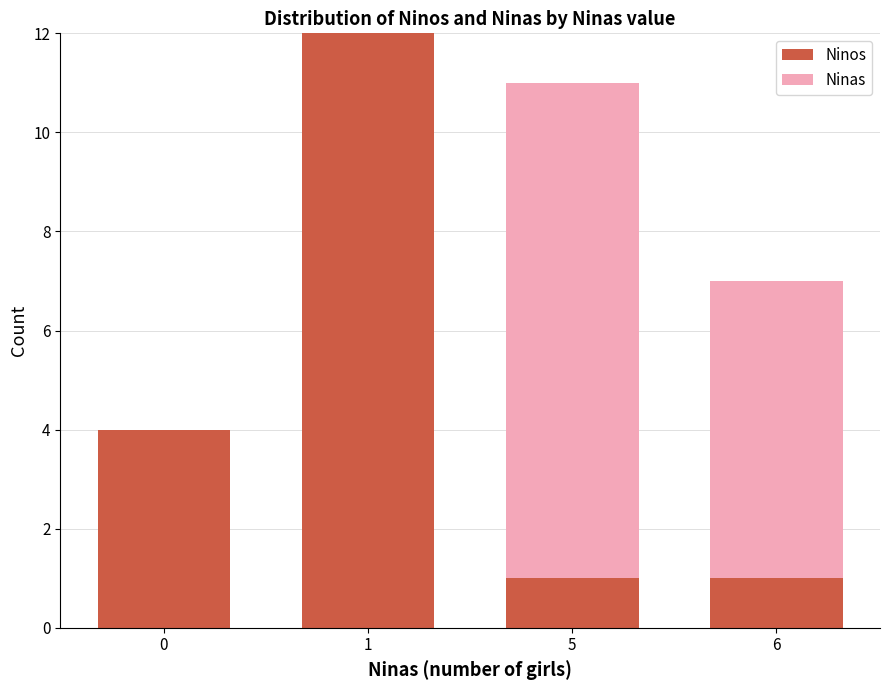

How many positive values does the Ninas series have?

3